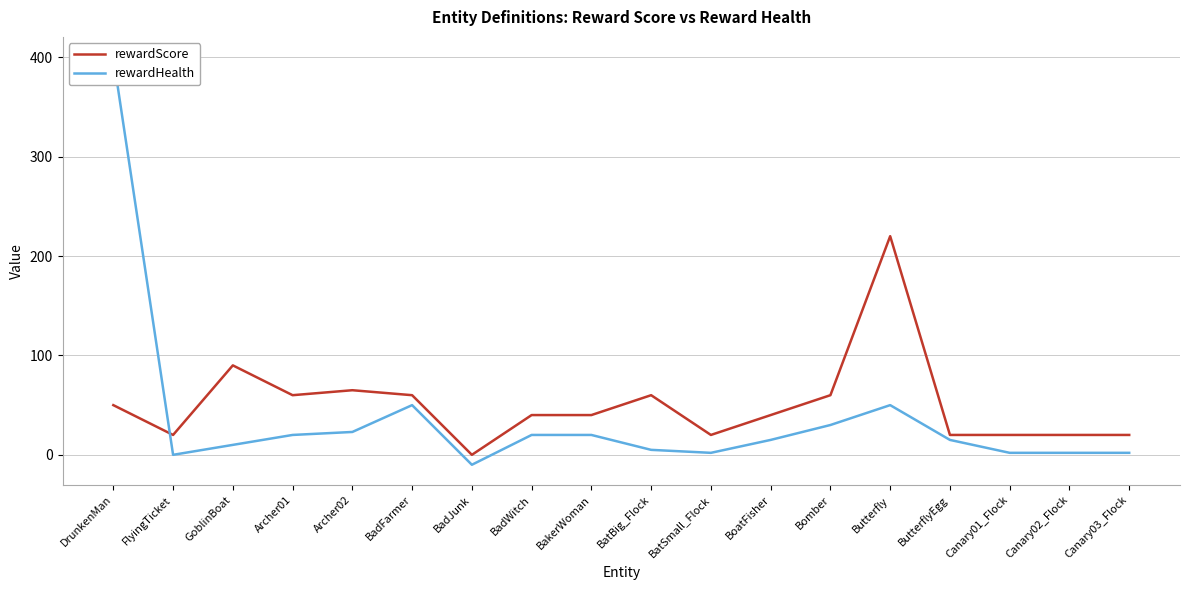

How many values in rewardScore are above zero?

17